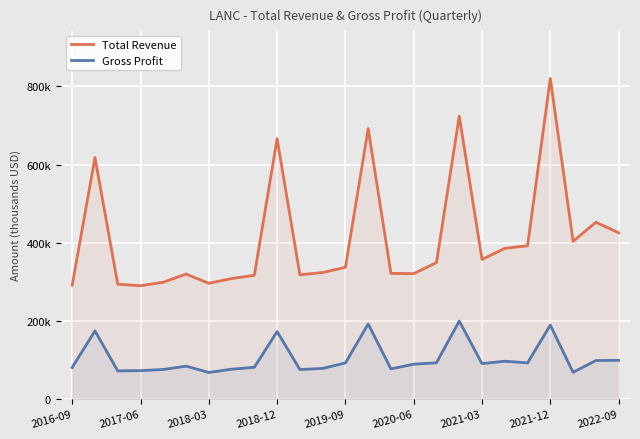

True or false: Gross Profit and Total Revenue intersect in this chart.

False